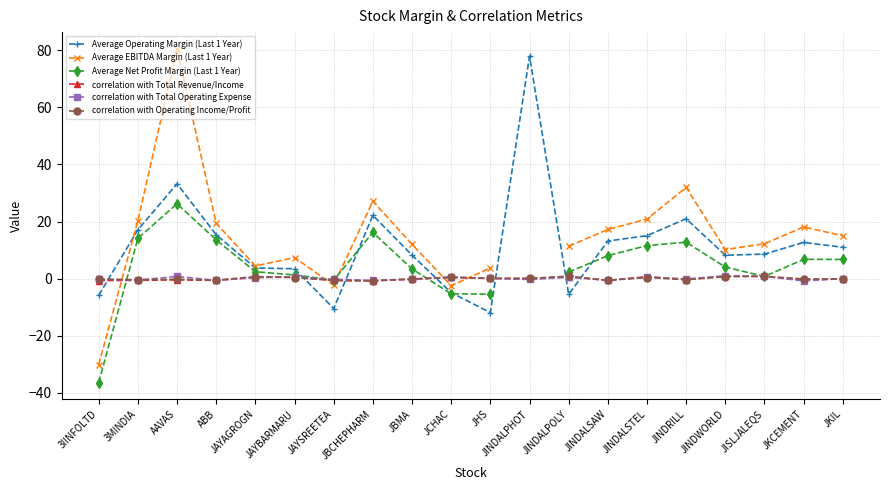

Which category has the lowest value in the correlation with Total Operating Expense series?

JKCEMENT